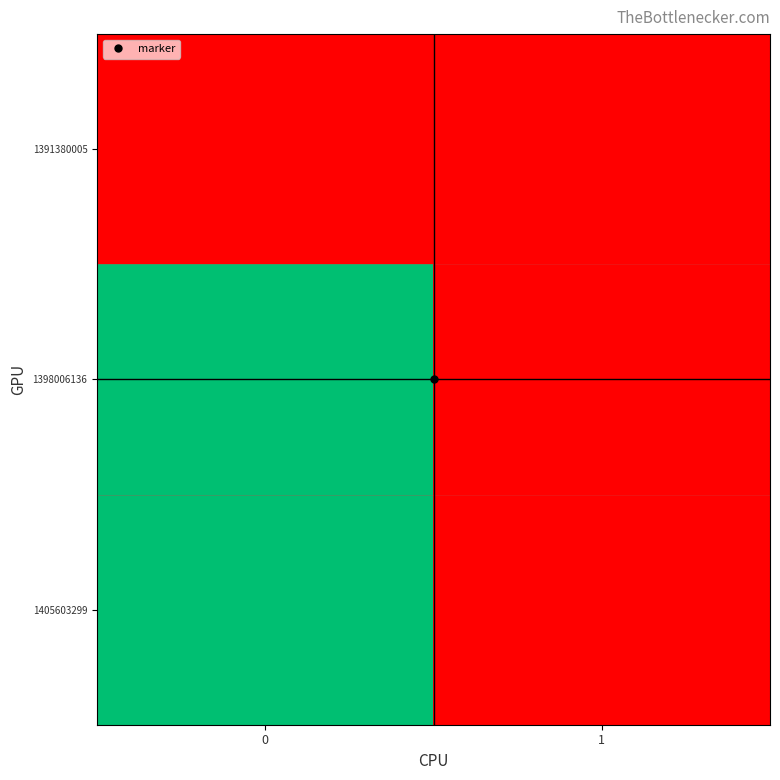

Between 1 and 0, which is larger?

1